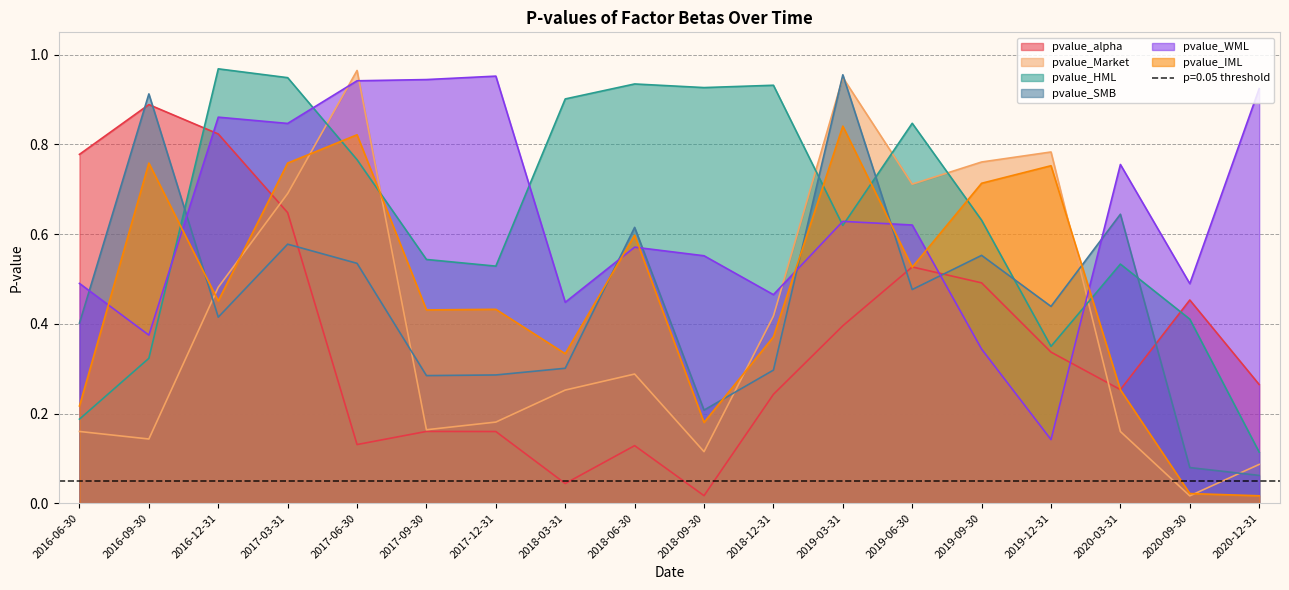

Rank the series at 2020-09-30 from highest to lowest value.

pvalue_WML, pvalue_alpha, pvalue_HML, pvalue_SMB, pvalue_IML, pvalue_Market